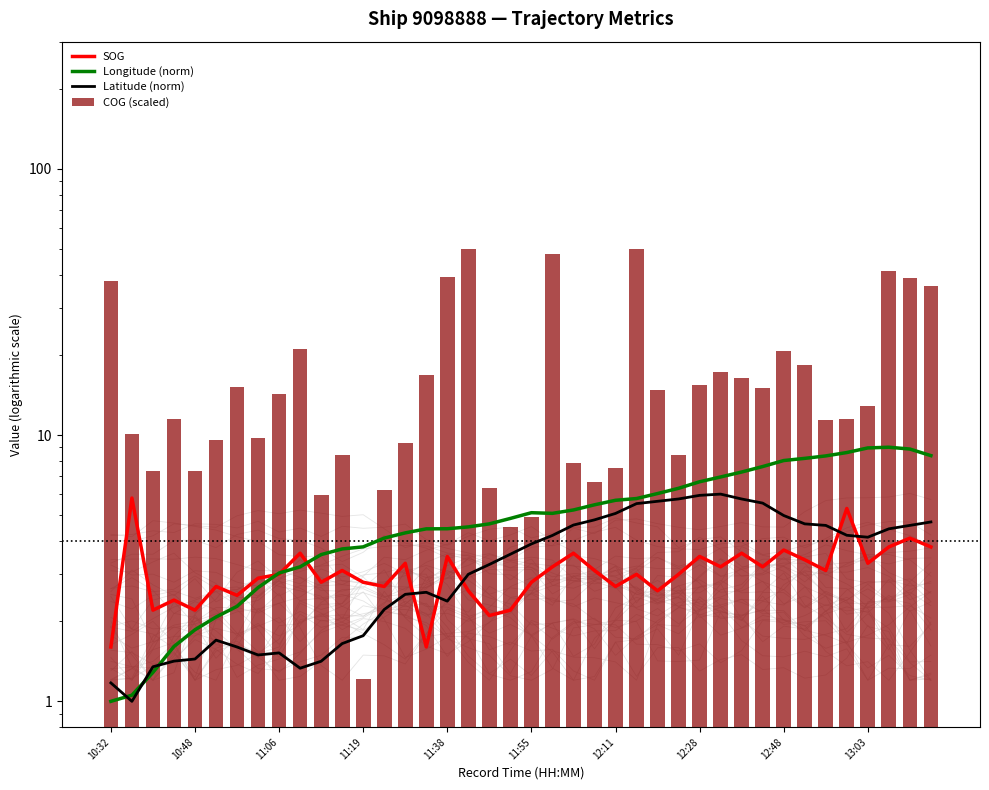

What are all the series names shown in the legend?

SOG, Longitude (norm), Latitude (norm), COG (scaled)